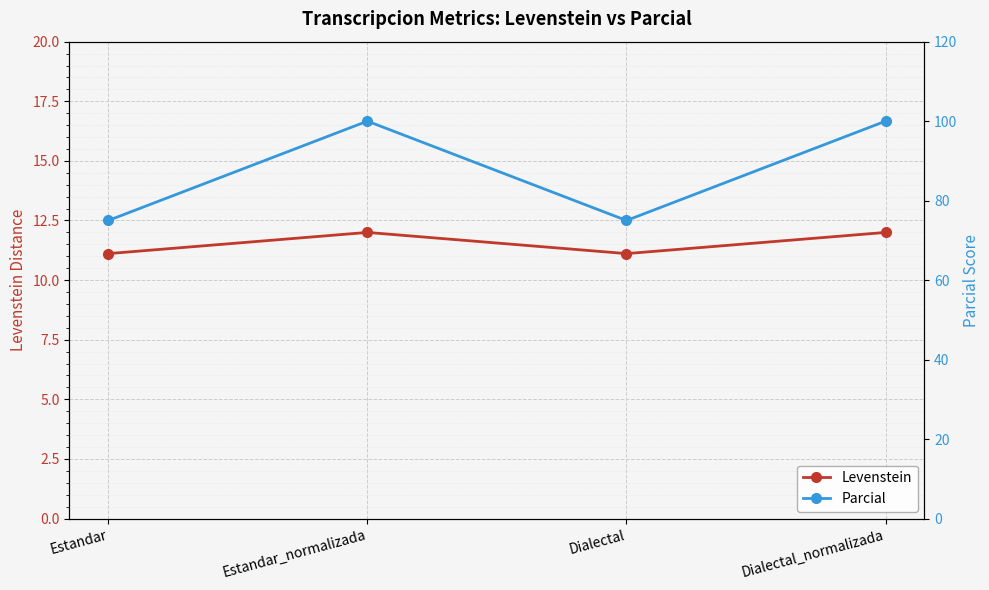

Reading right to left, transcribe all the data shown in this chart.

Levenstein: 12.0	11.1	12.0	11.1
Parcial: 100.0	75.0	100.0	75.0